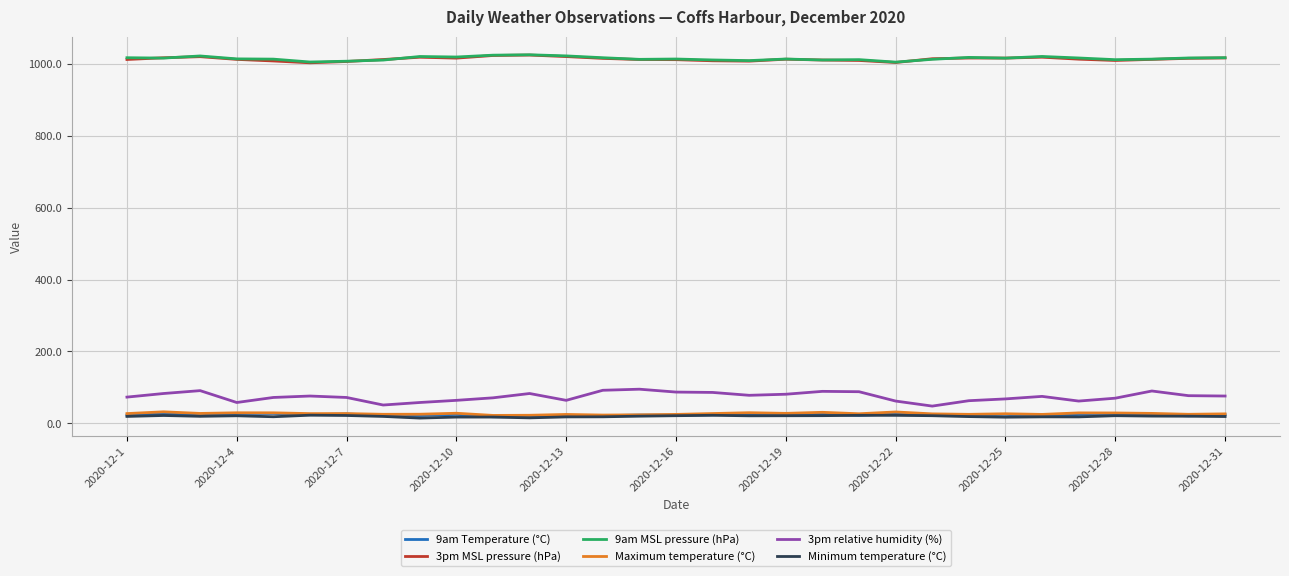

Count the number of data series in this chart.

6